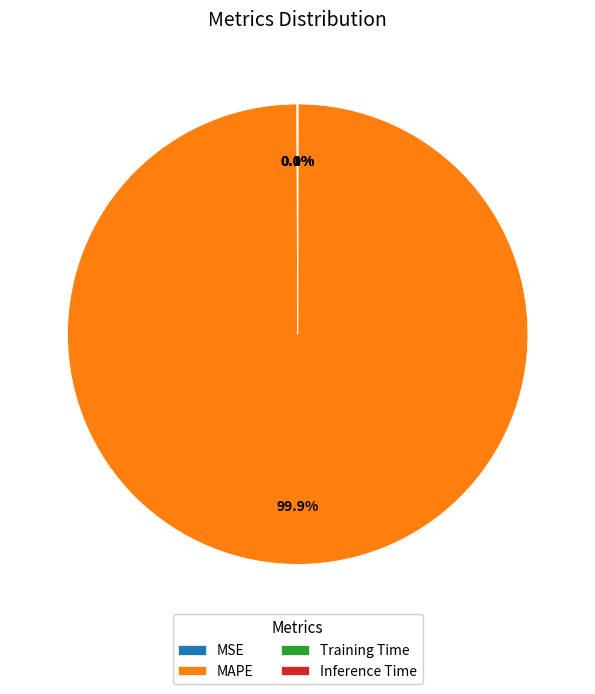

What is the majority slice?

MAPE